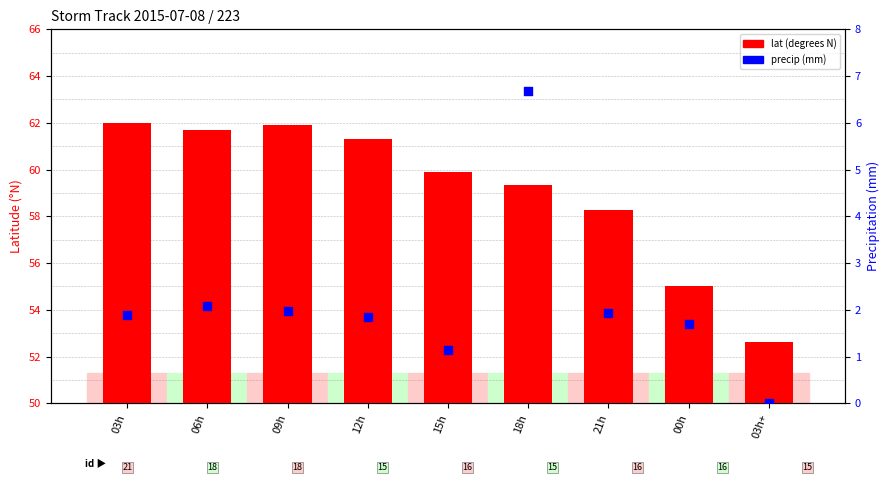

Which series has the widest spread of Y values?

lat (degrees N)